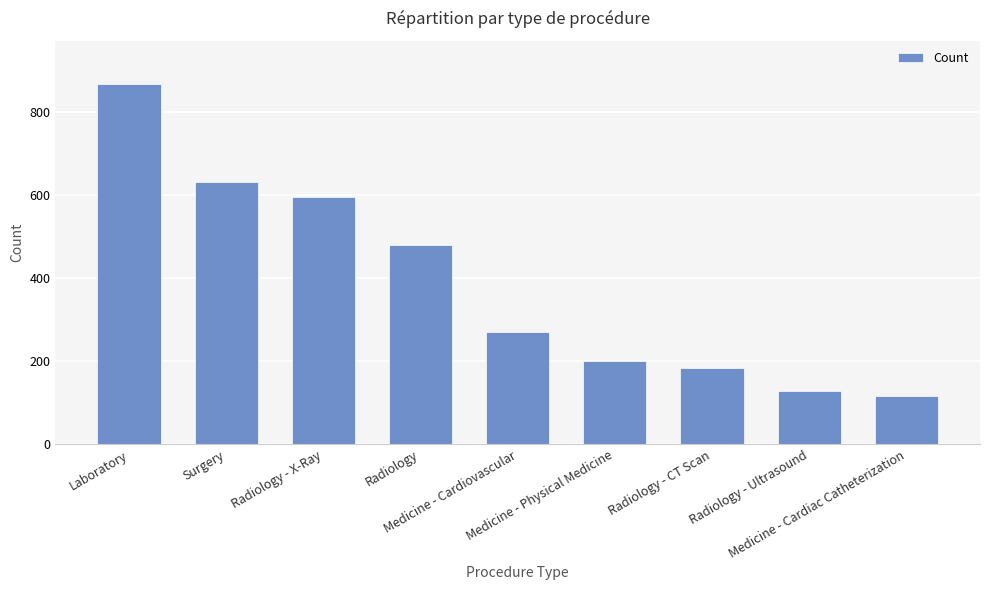

Reading left to right, transcribe all the data shown in this chart.

Laboratory=867	Surgery=631	Radiology - X-Ray=596	Radiology=480	Medicine - Cardiovascular=270	Medicine - Physical Medicine=201	Radiology - CT Scan=183	Radiology - Ultrasound=127	Medicine - Cardiac Catheterization=116